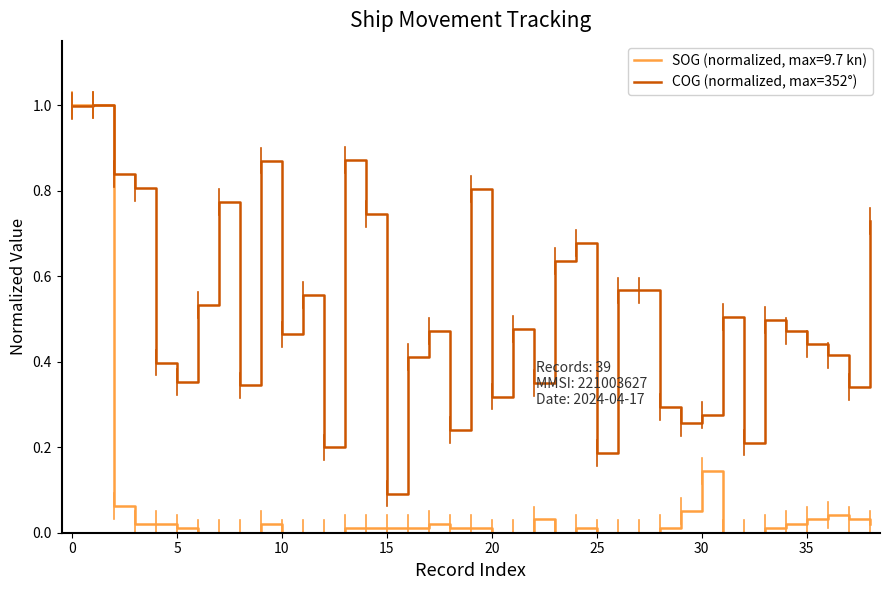

Rank the series by their average value, from lowest to highest.

SOG (normalized, max=9.7 kn), COG (normalized, max=352°)